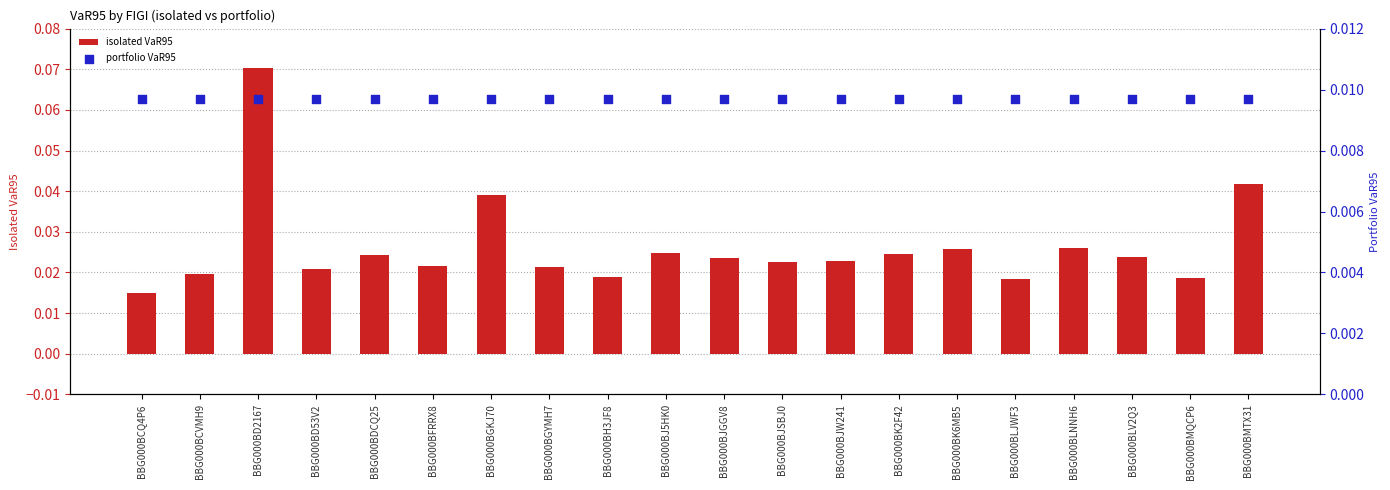

Which series contains the lowest Y value?

portfolio VaR95